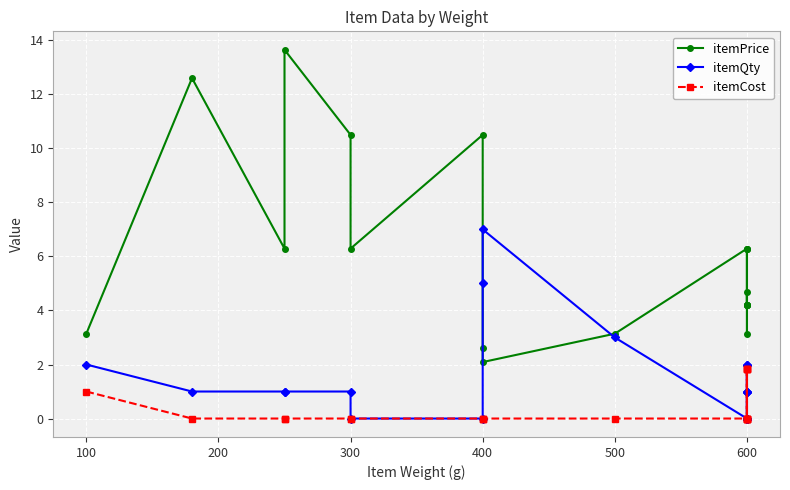

True or false: itemCost has more than 1 interior local peaks.

True